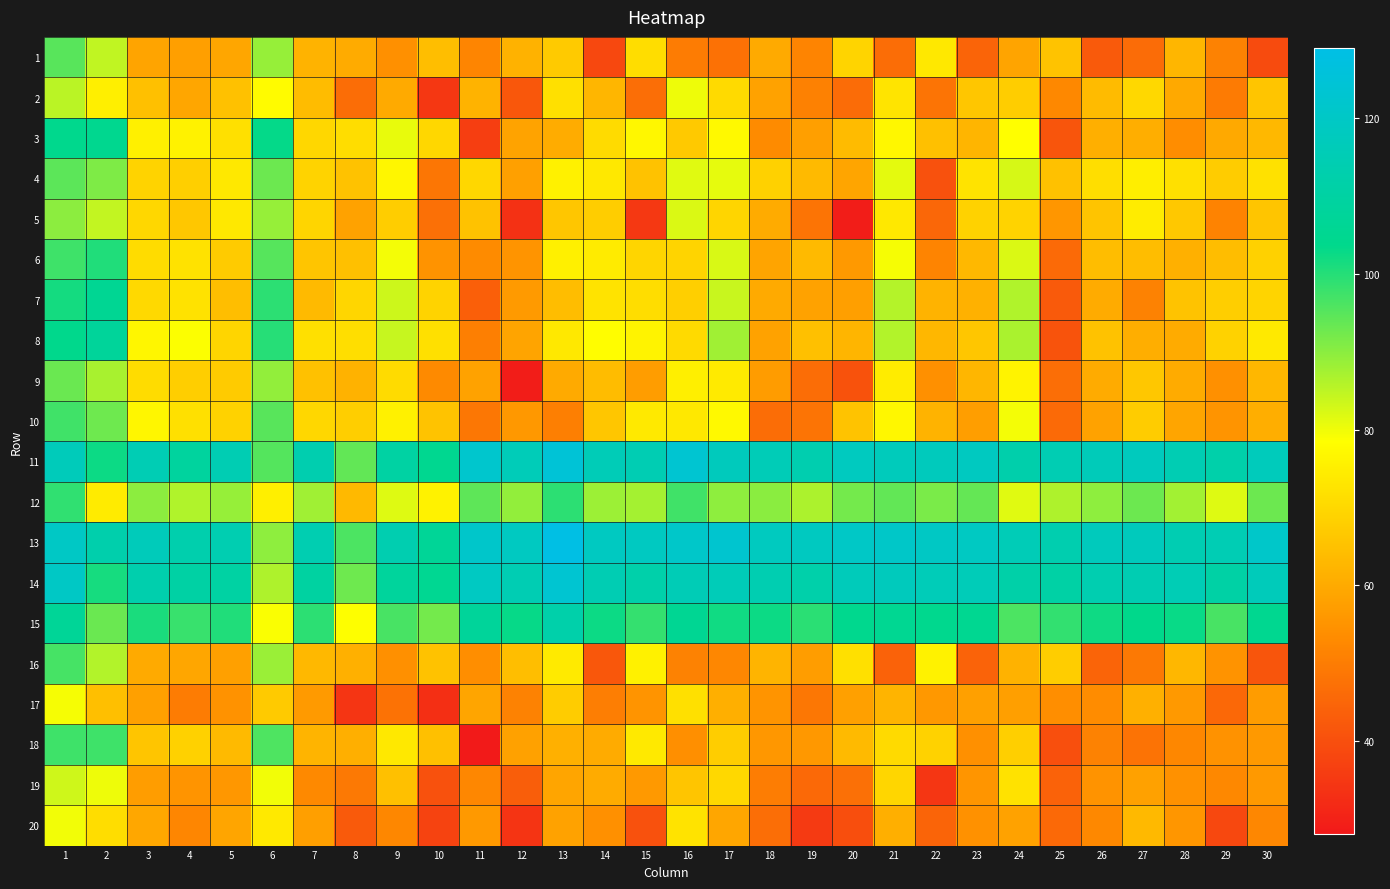

List the series in order of their peak value, highest first.

13, 11, 14, 15, 8, 7, 3, 6, 12, 18, 10, 16, 1, 4, 9, 5, 2, 19, 20, 17